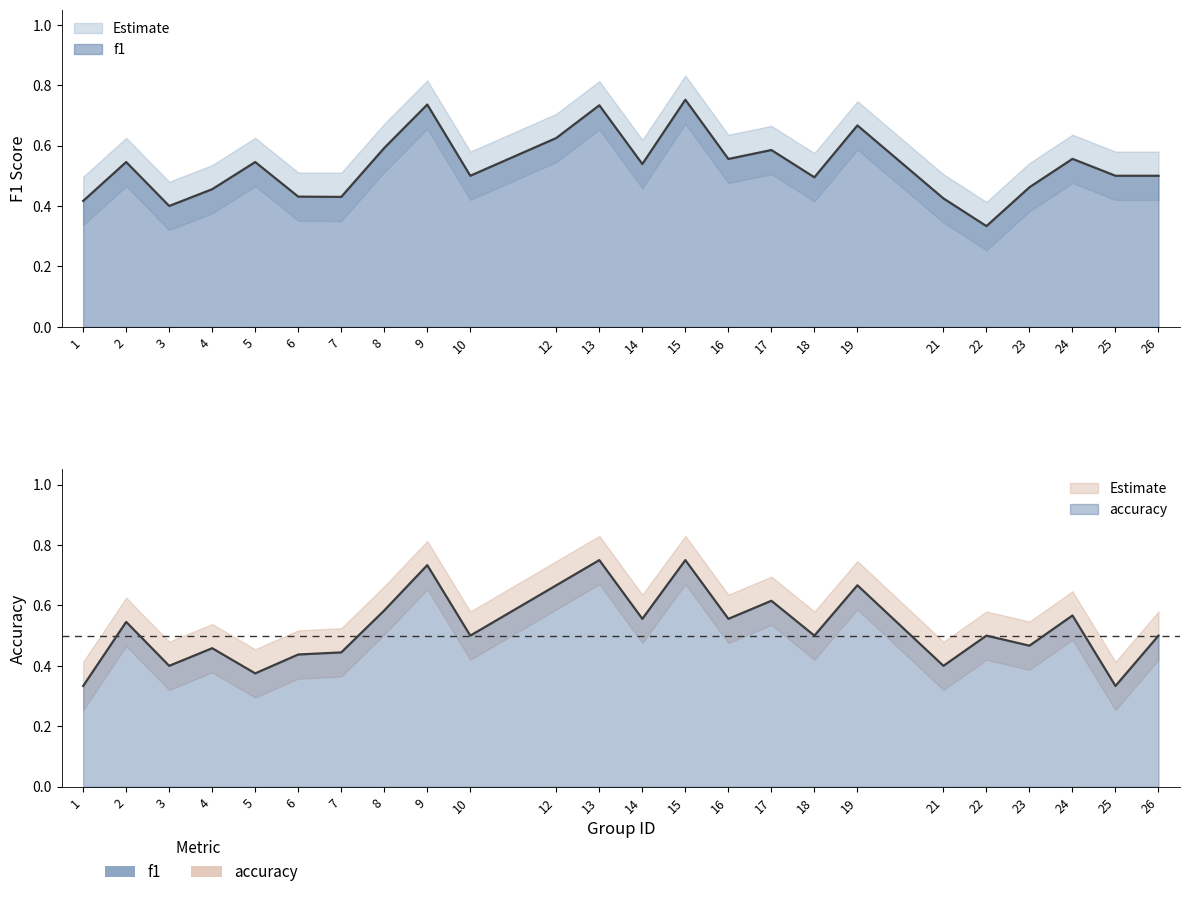

What value does the accuracy series have at 8?

0.6